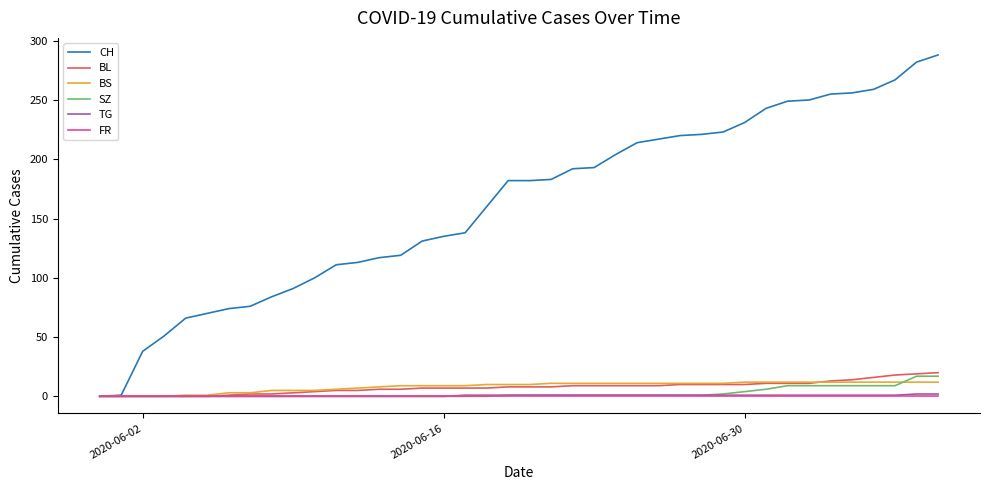

True or false: BL and BS intersect in this chart.

True